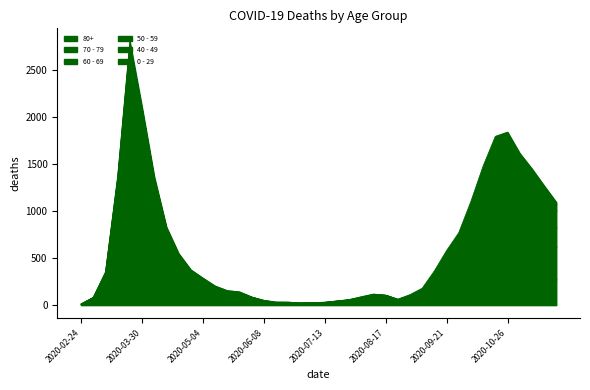

What value does the 70 - 79 series have at 2020-03-16, to the nearest 100?

1100